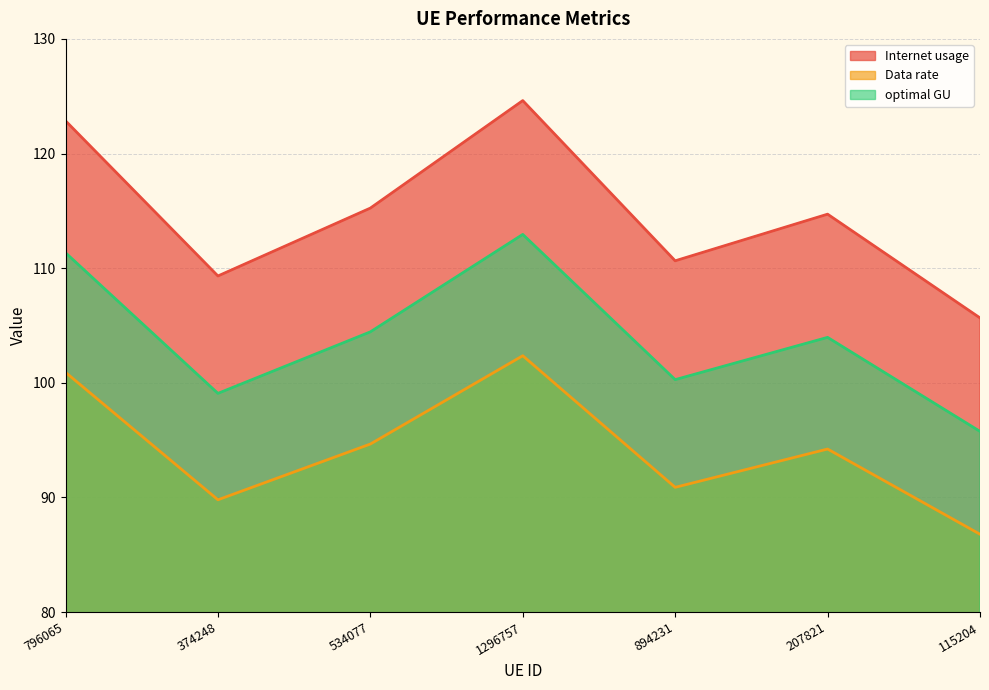

Which category has the lowest value in the Internet usage series?

115204